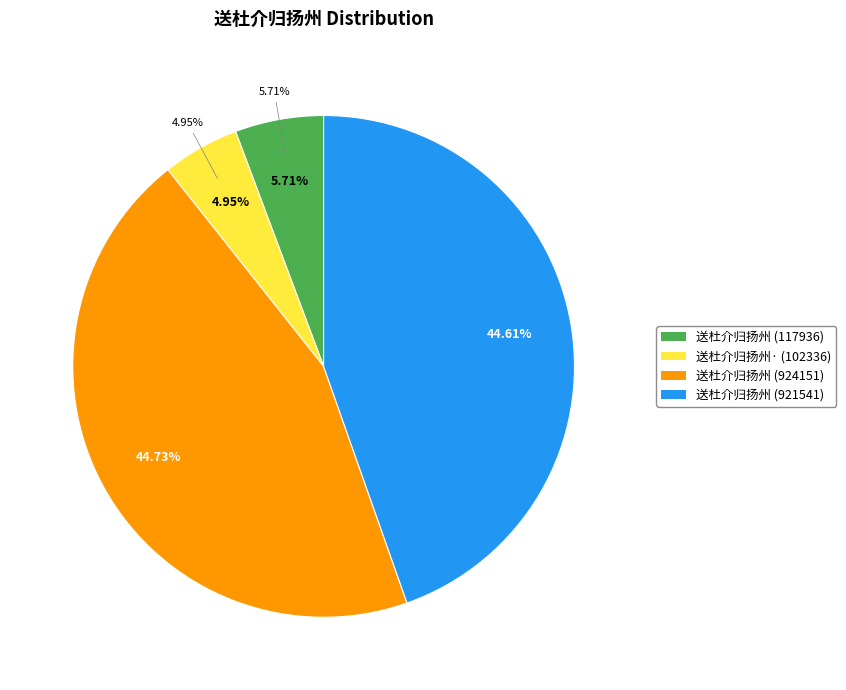

Is there any slice that represents more than half of the pie?

No